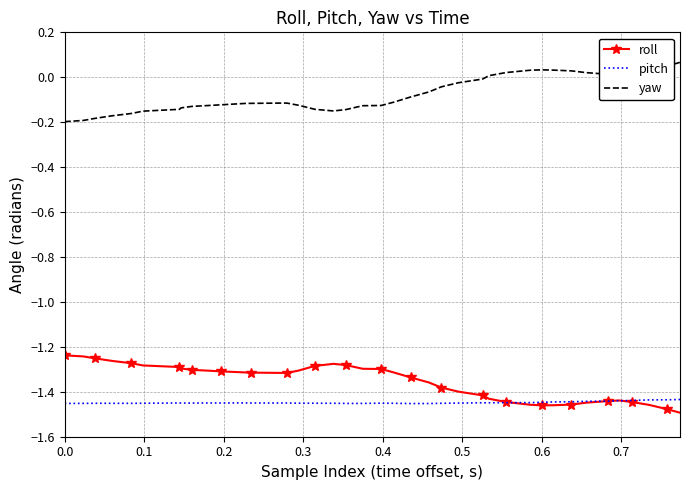

True or false: yaw and pitch intersect in this chart.

False